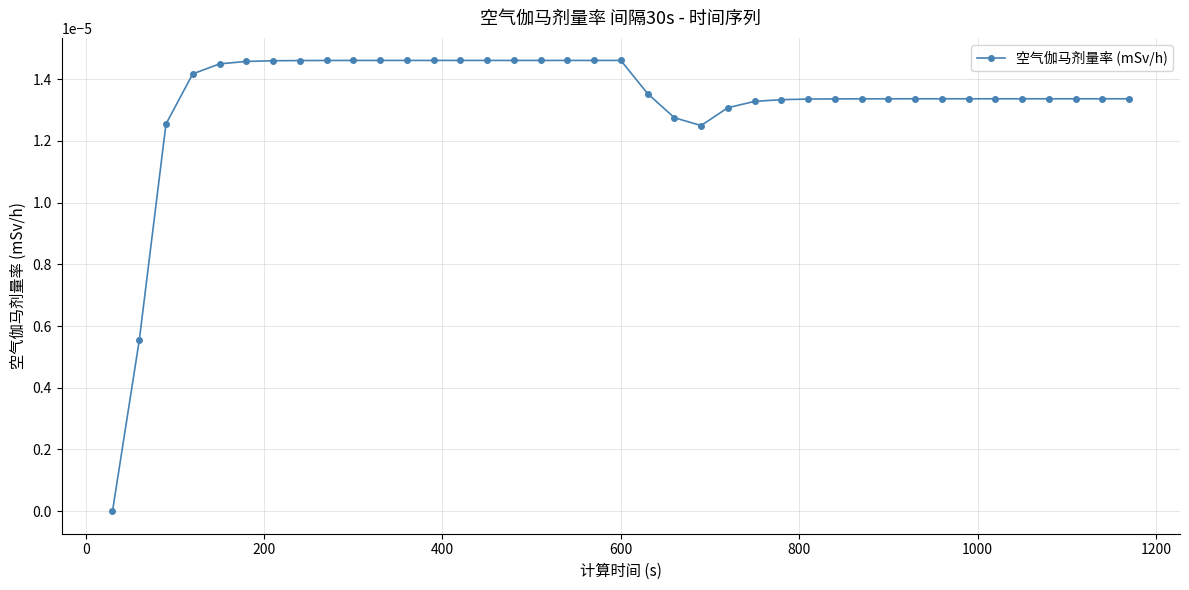

Does the chart have visible grid lines?

Yes